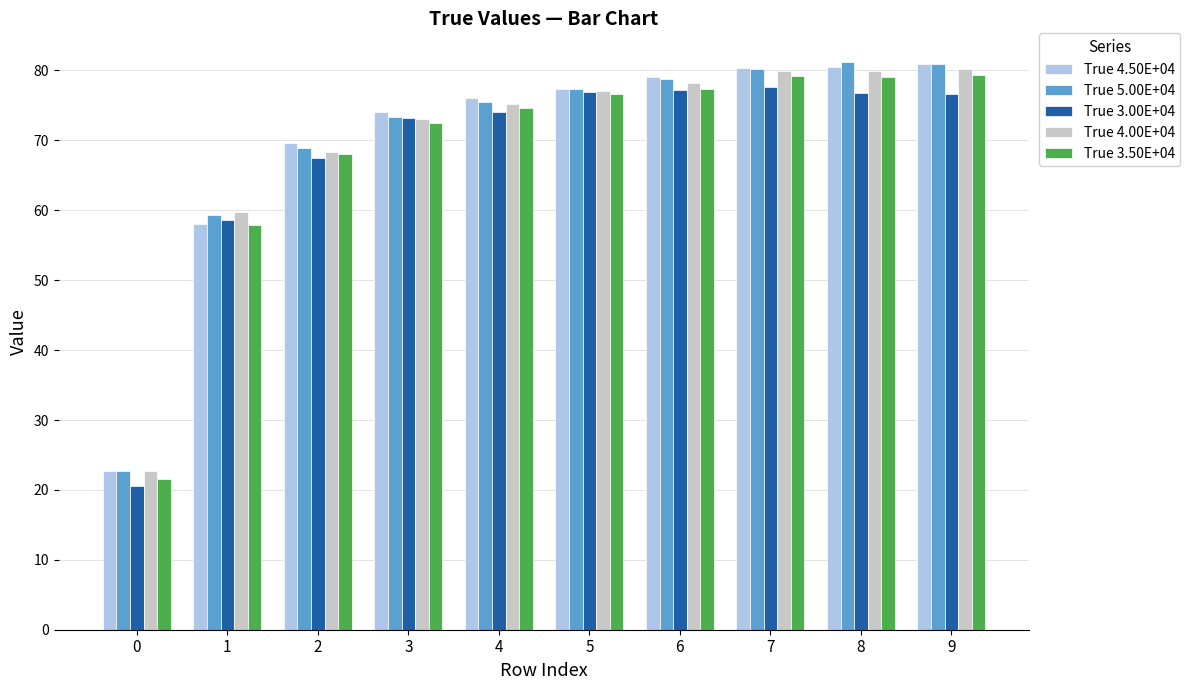

The value of True 4.50E+04 at 6 is 79.0. True or false?

True